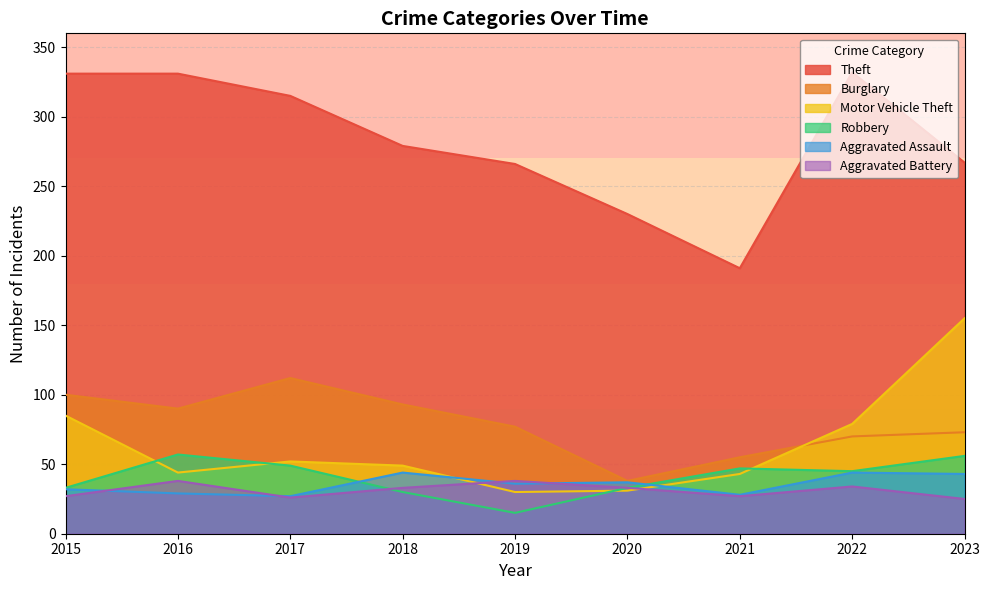

Where does the Aggravated Assault series first go above 36?

2018